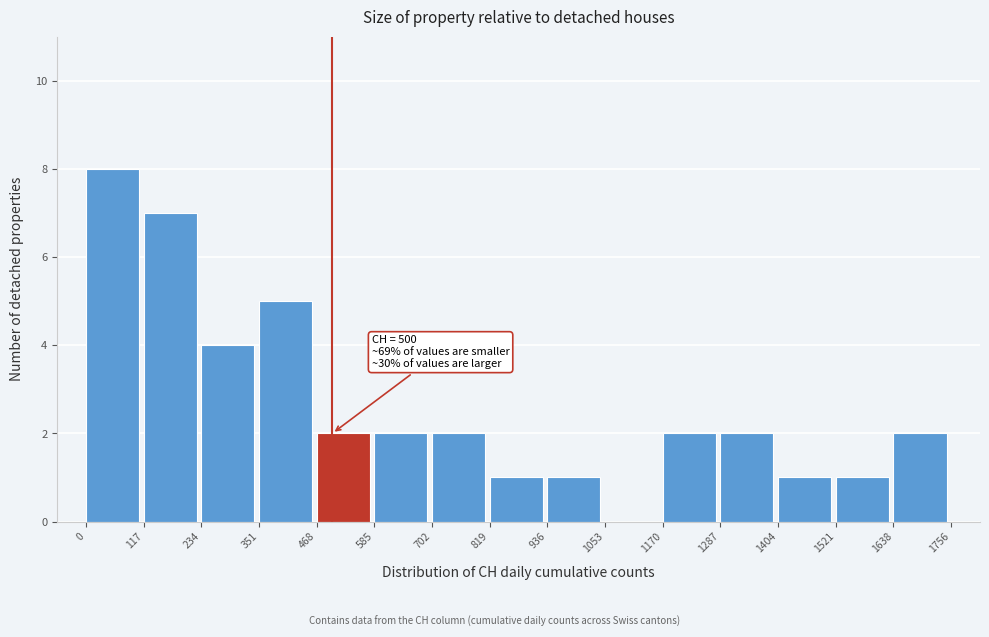

Over which range of the x-axis is the bar tallest?

0 to 117